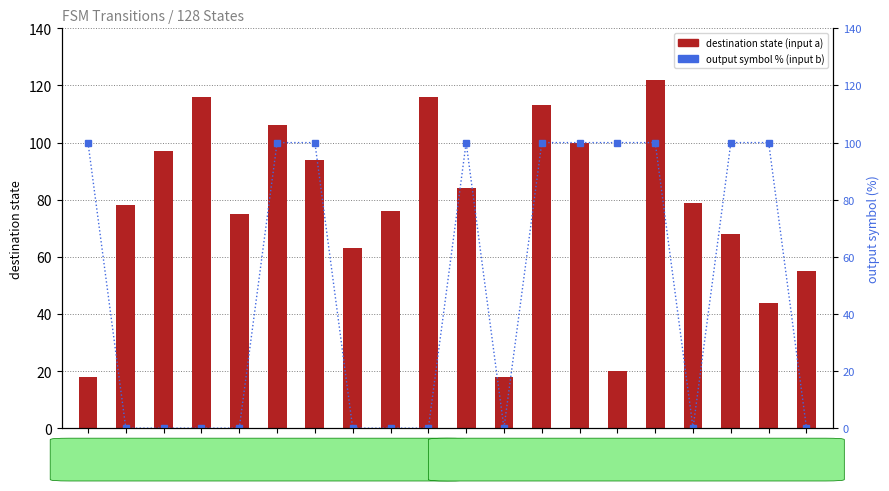

Between state_10 and state_12, which is larger?

state_12